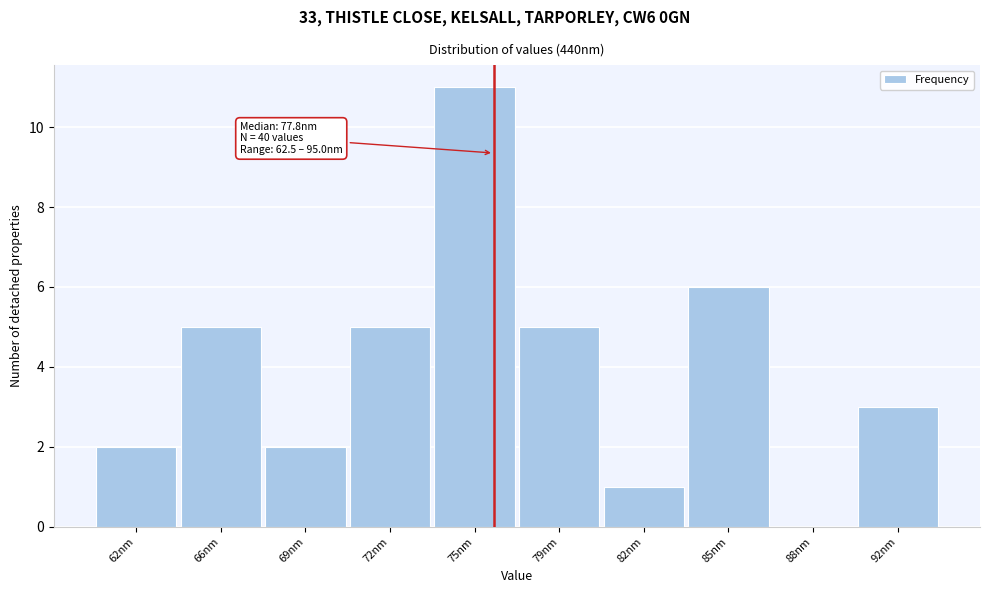

Reading left to right, list all the values displayed in this chart.

62nm=2	66nm=5	69nm=2	72nm=5	75nm=11	79nm=5	82nm=1	85nm=6	88nm=0	92nm=3